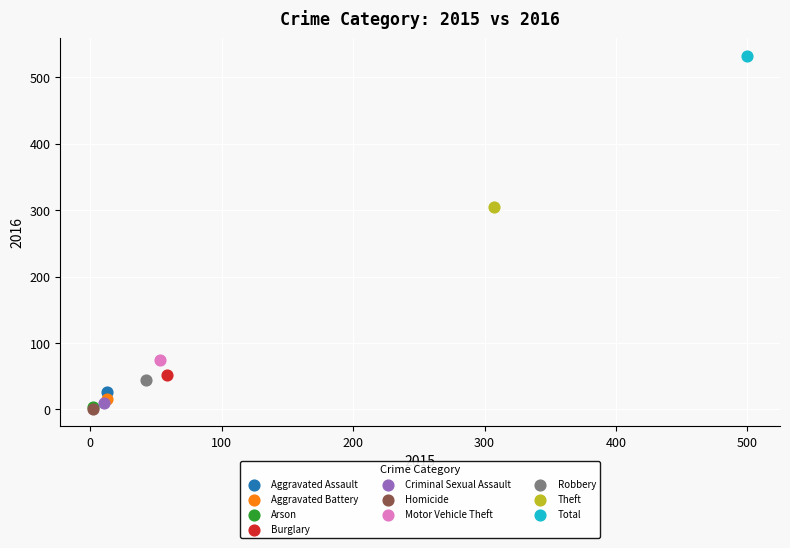

What are all the series names shown in the legend?

Aggravated Assault, Aggravated Battery, Arson, Burglary, Criminal Sexual Assault, Homicide, Motor Vehicle Theft, Robbery, Theft, Total